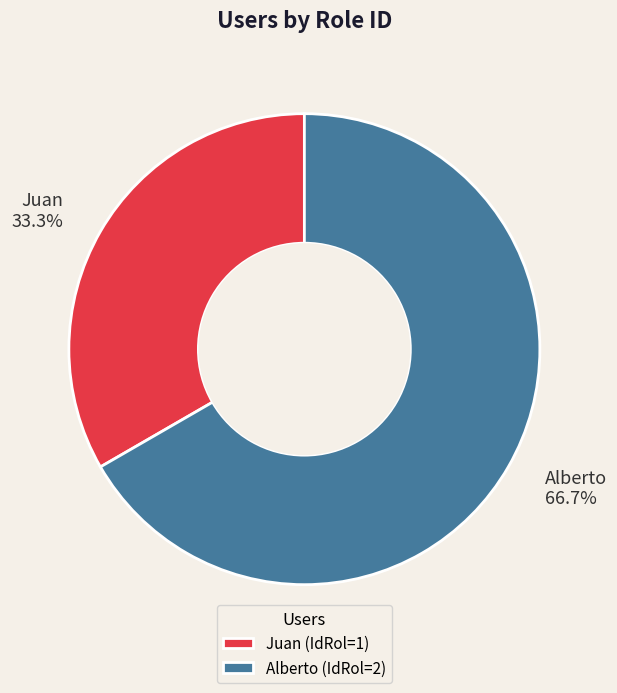

The Alberto slice represents 67% of the pie. True or false?

True